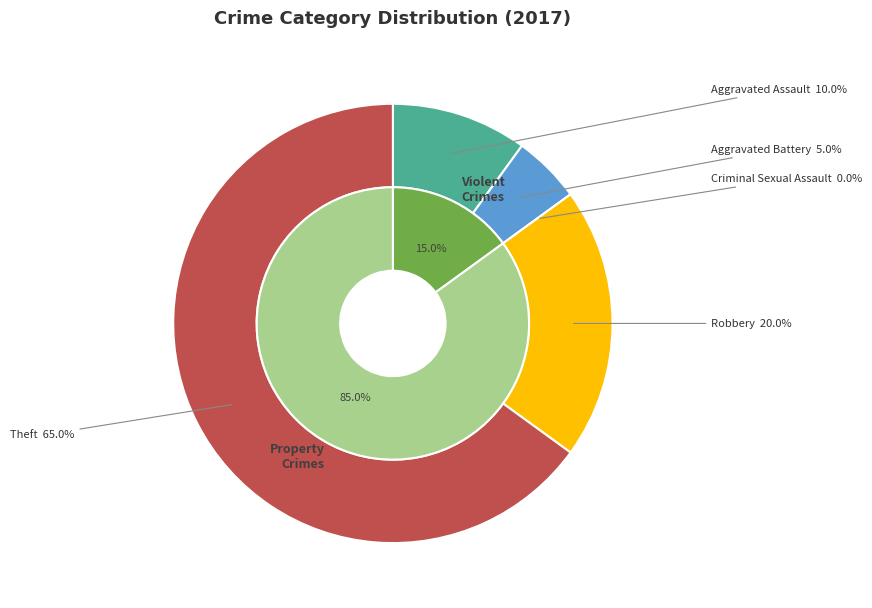

Is the sum of Theft and Aggravated Battery greater than half?

Yes